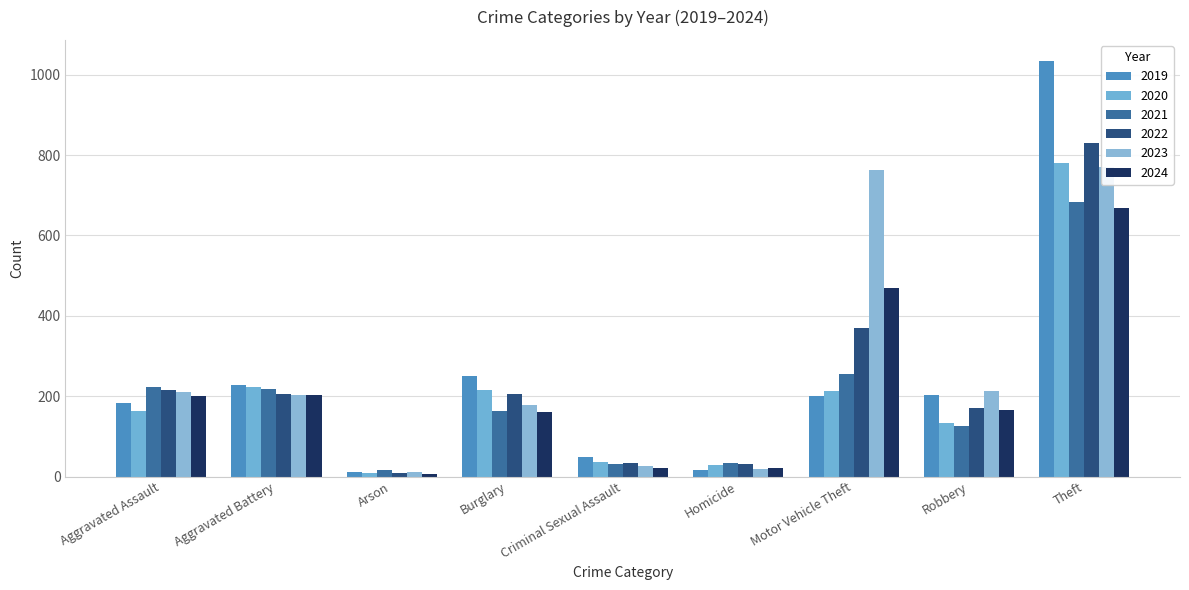

What is the value of the 2022 bar at the 1st from the left?

216